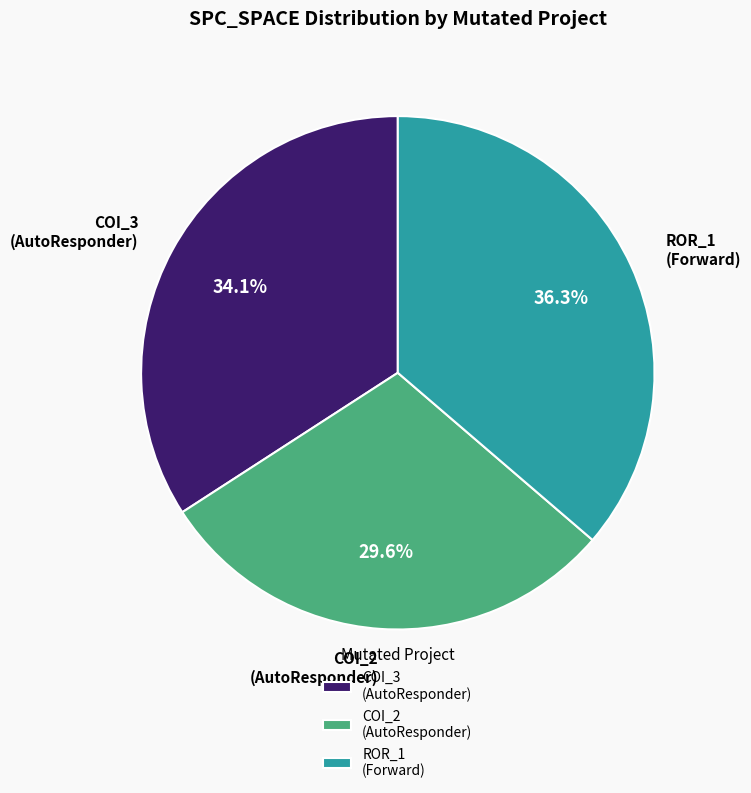

Rank the categories by value from lowest to highest.

COI_2 (AutoResponder), COI_3 (AutoResponder), ROR_1 (Forward)